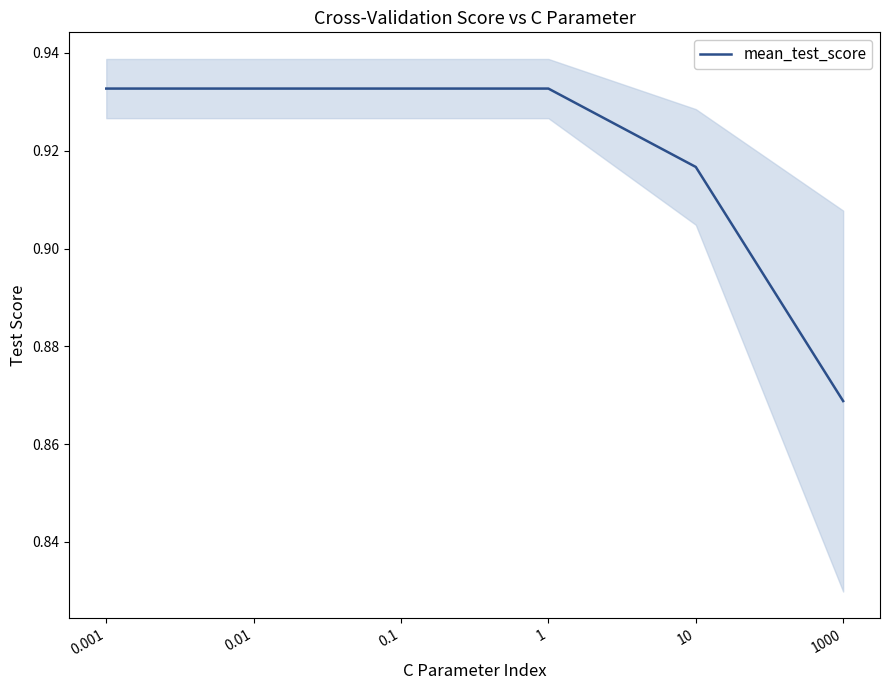

What is the difference between the maximum and minimum values?

0.1